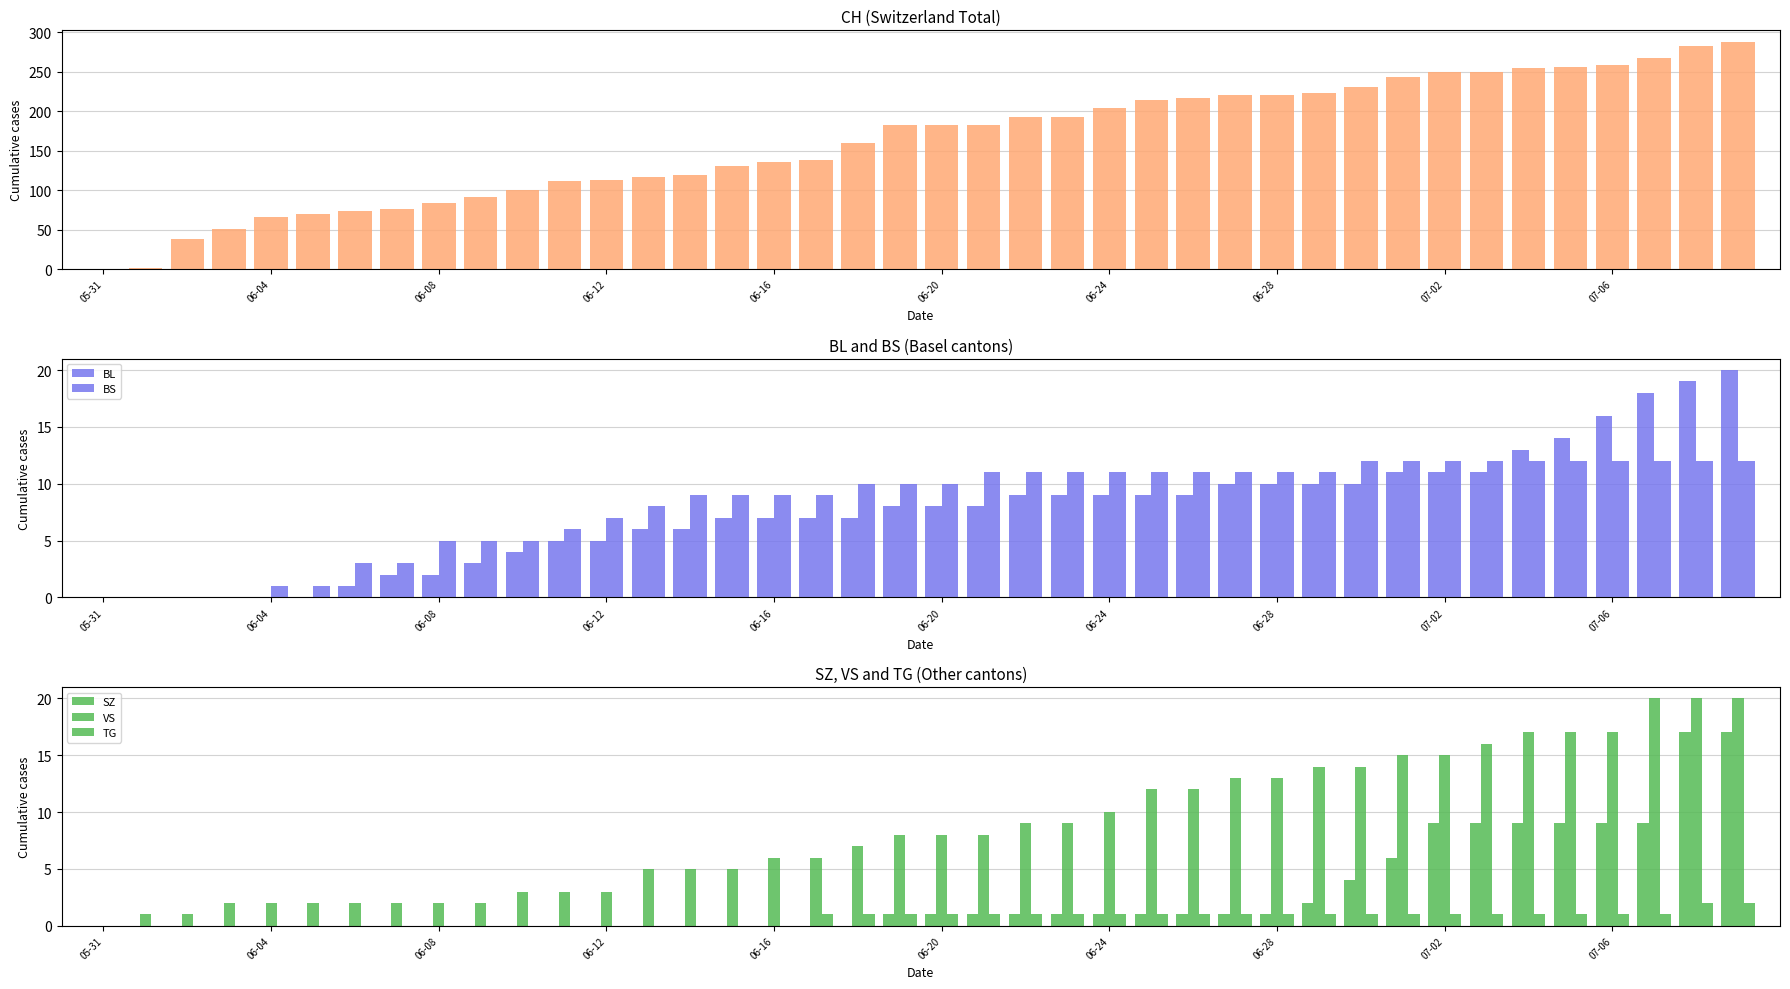

How many bars are there in total?

240